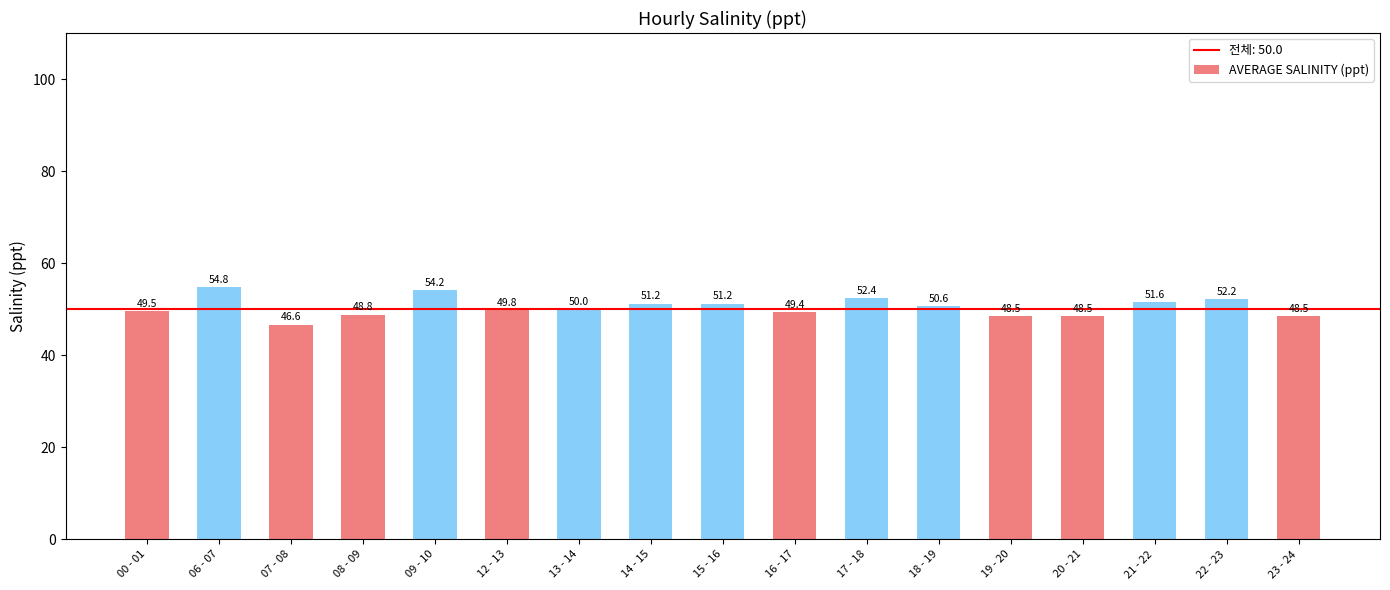

Which has a higher value, 12 - 13 or 06 - 07?

06 - 07